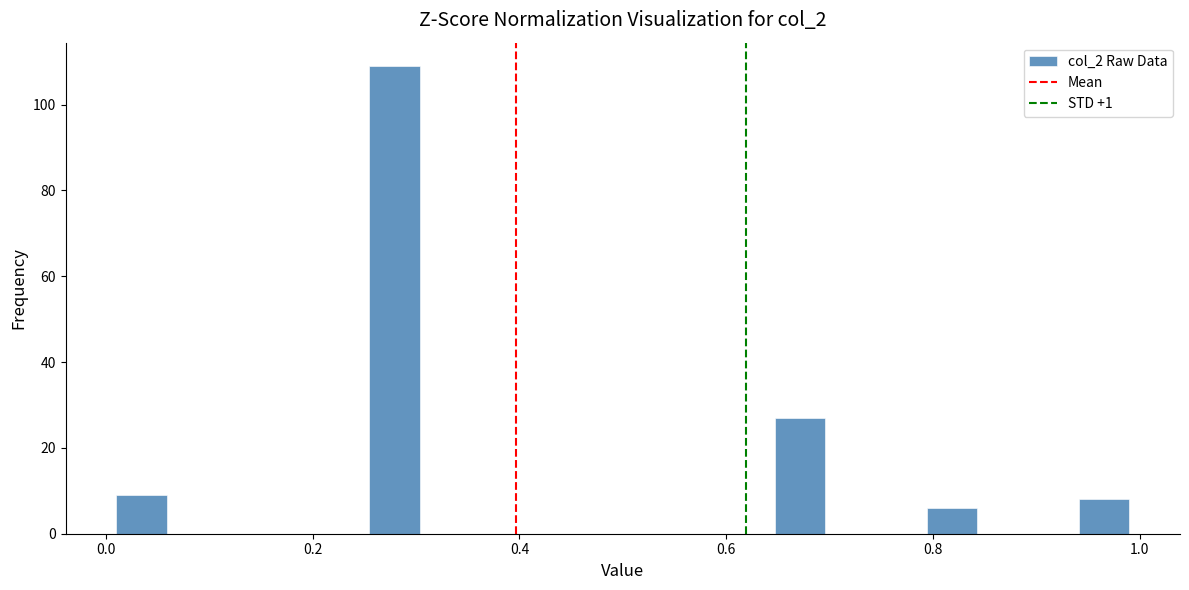

Around what value on the x-axis is the tallest bar? Give the approximate position of its centre, as read against the axis.

0.28